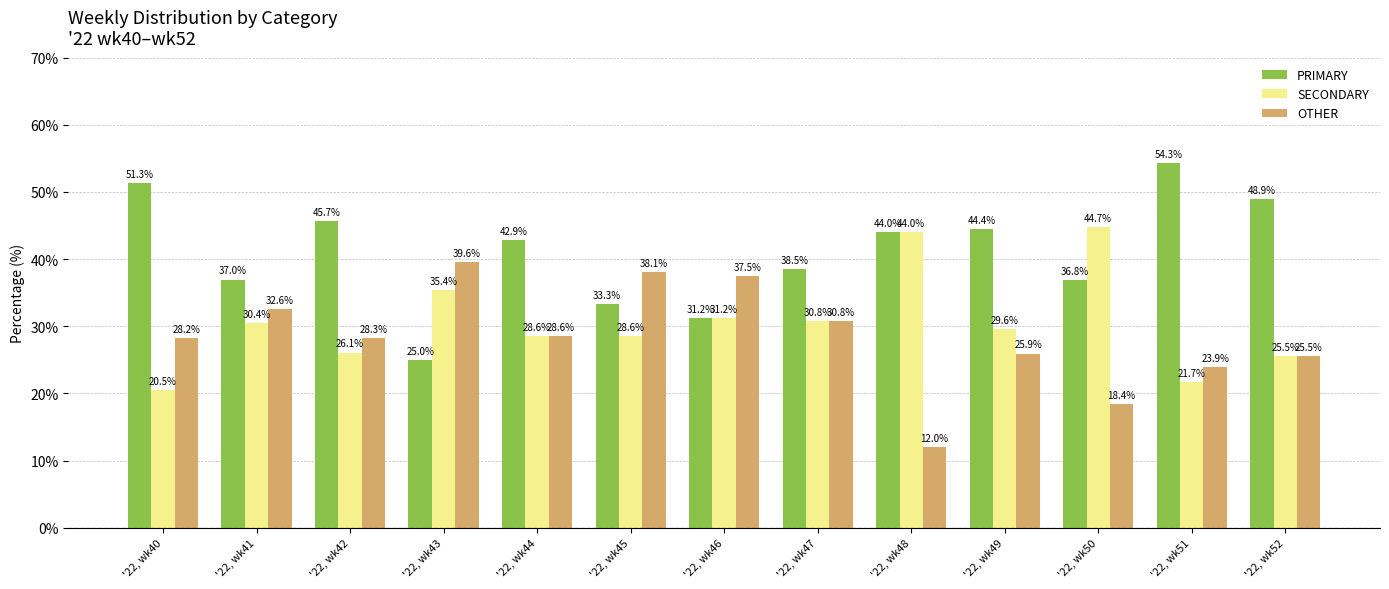

List the series in order of their peak value, highest first.

PRIMARY, SECONDARY, OTHER